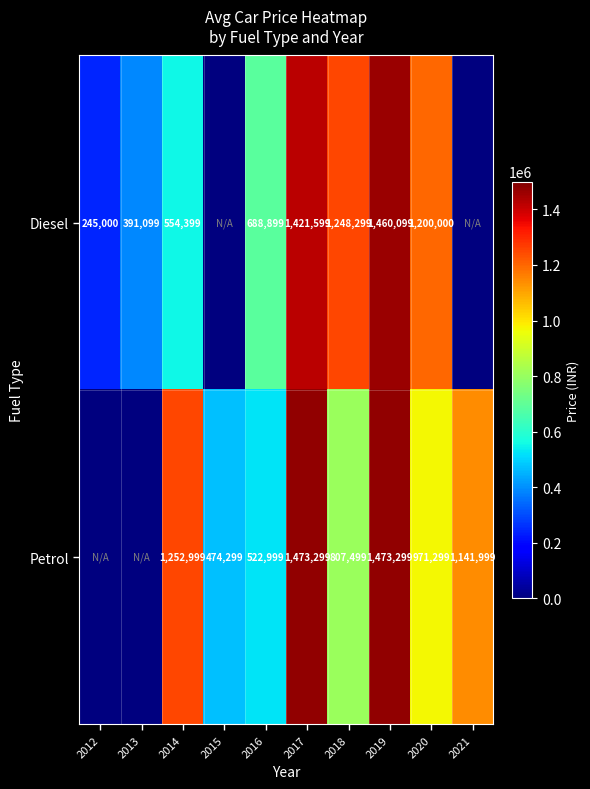

Is it true that Petrol equals 505933 at 2017?

False